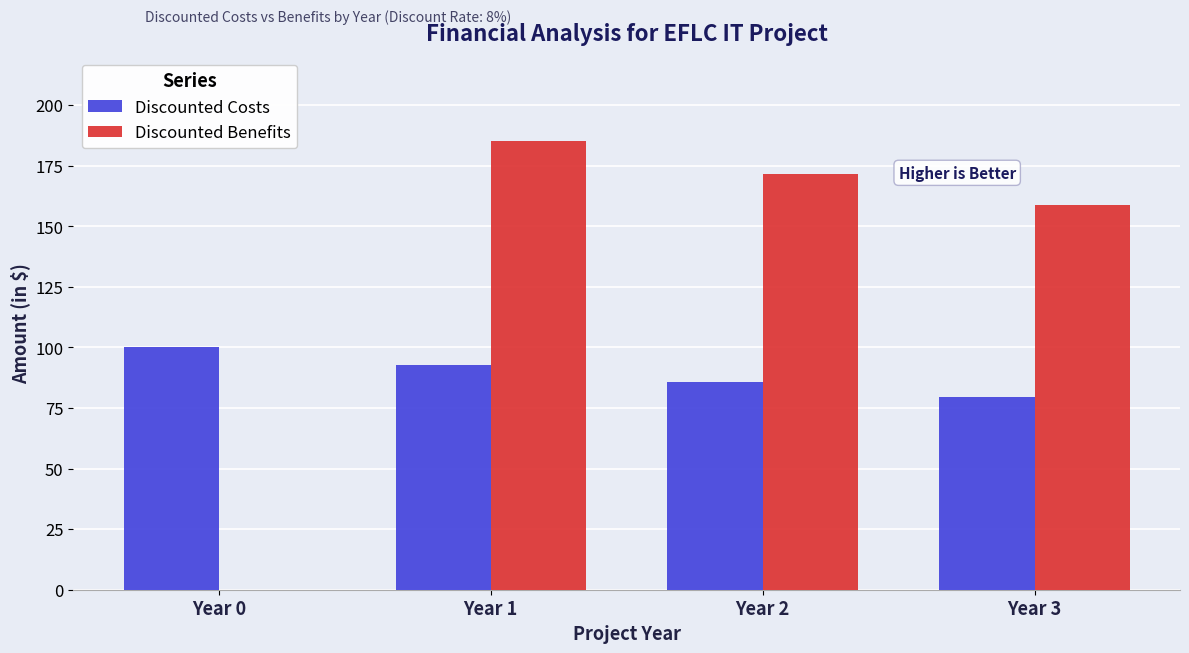

What is the total value across all series at Year 1?

277.8